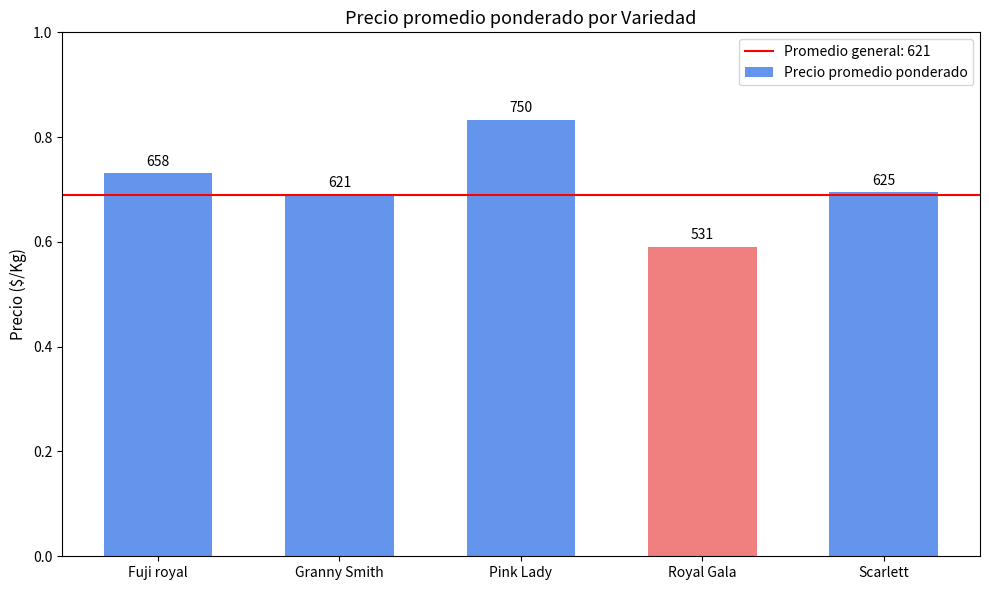

Where is the data nearest to the value 640?

Scarlett